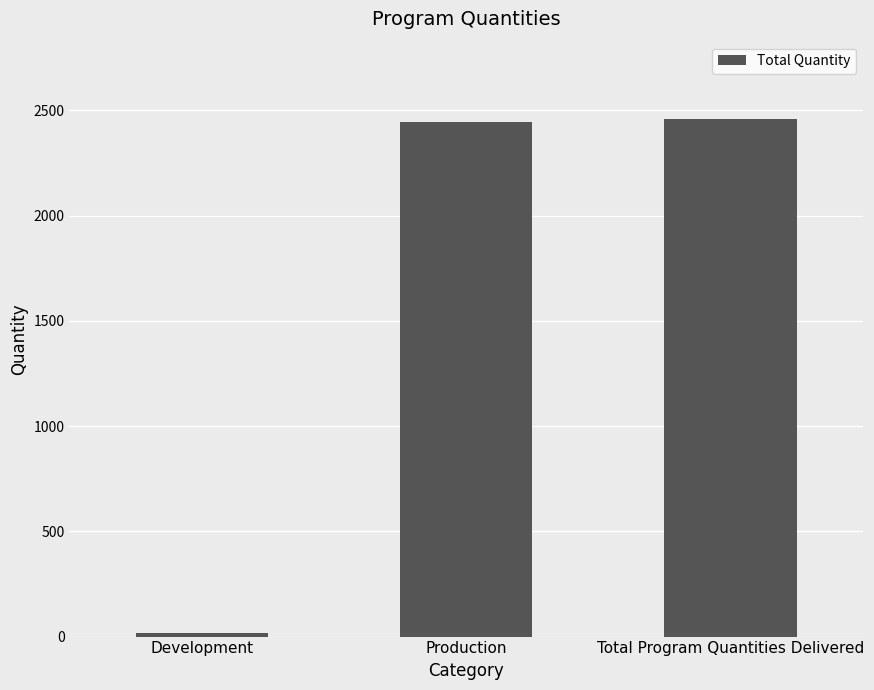

At which label is the value closest to 1236?

Production